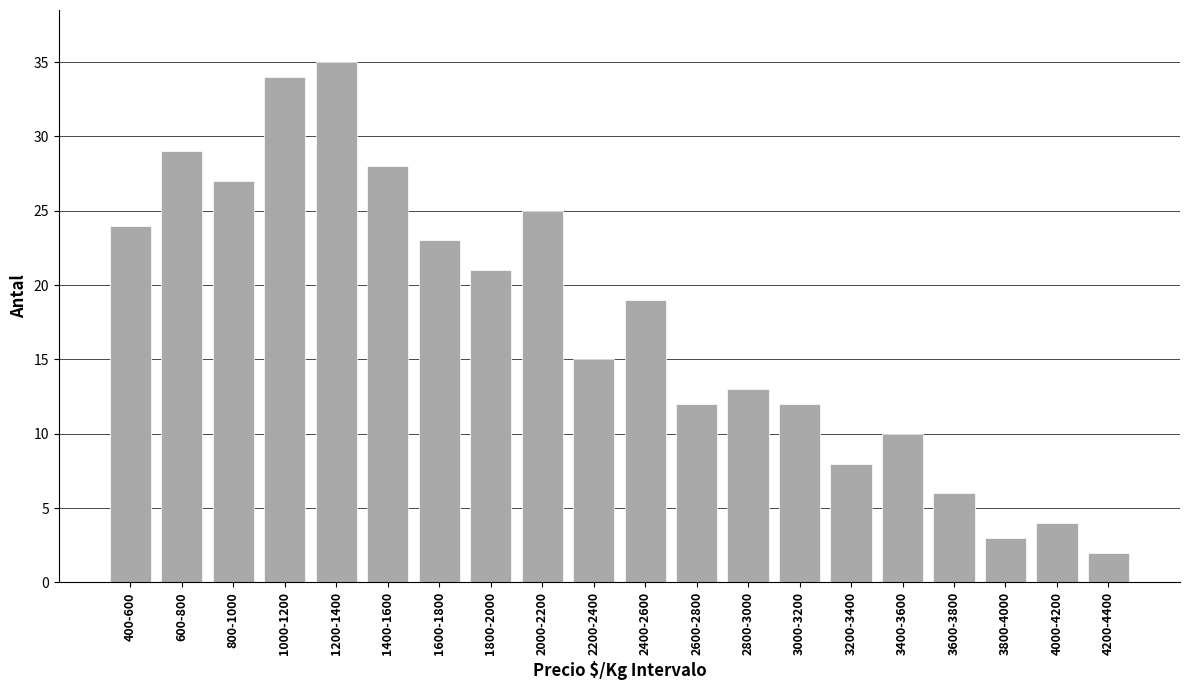

Reading right to left, what are all the values shown in this chart?

4200-4400=2	4000-4200=4	3800-4000=3	3600-3800=6	3400-3600=10	3200-3400=8	3000-3200=12	2800-3000=13	2600-2800=12	2400-2600=19	2200-2400=15	2000-2200=25	1800-2000=21	1600-1800=23	1400-1600=28	1200-1400=35	1000-1200=34	800-1000=27	600-800=29	400-600=24